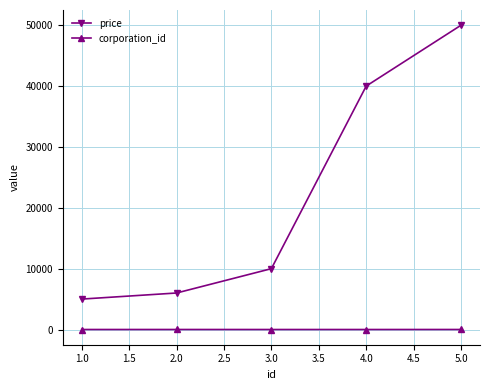

True or false: corporation_id and price intersect in this chart.

False